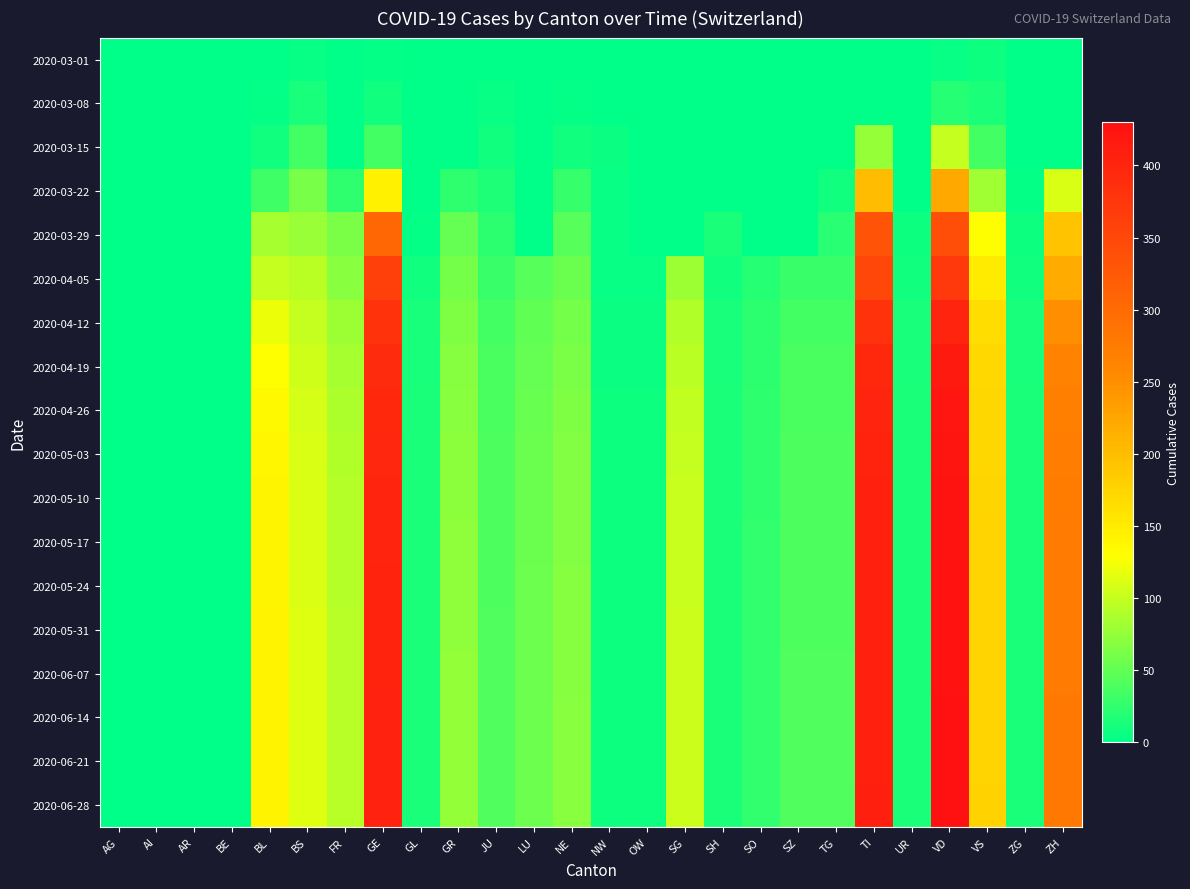

Between LU and VS, which is larger?

VS